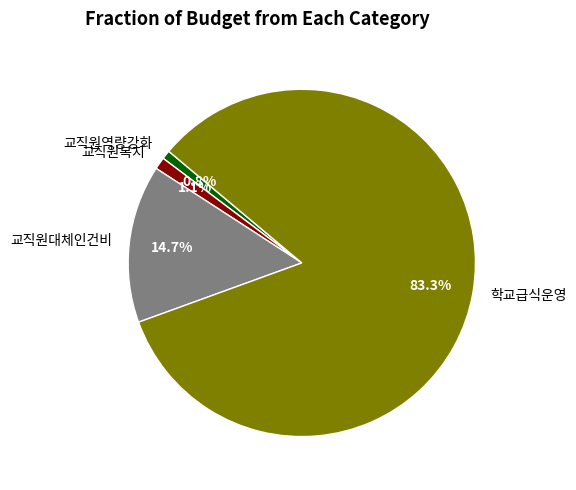

Which has a higher value, 교직원대체인건비 or 교직원역량강화?

교직원대체인건비